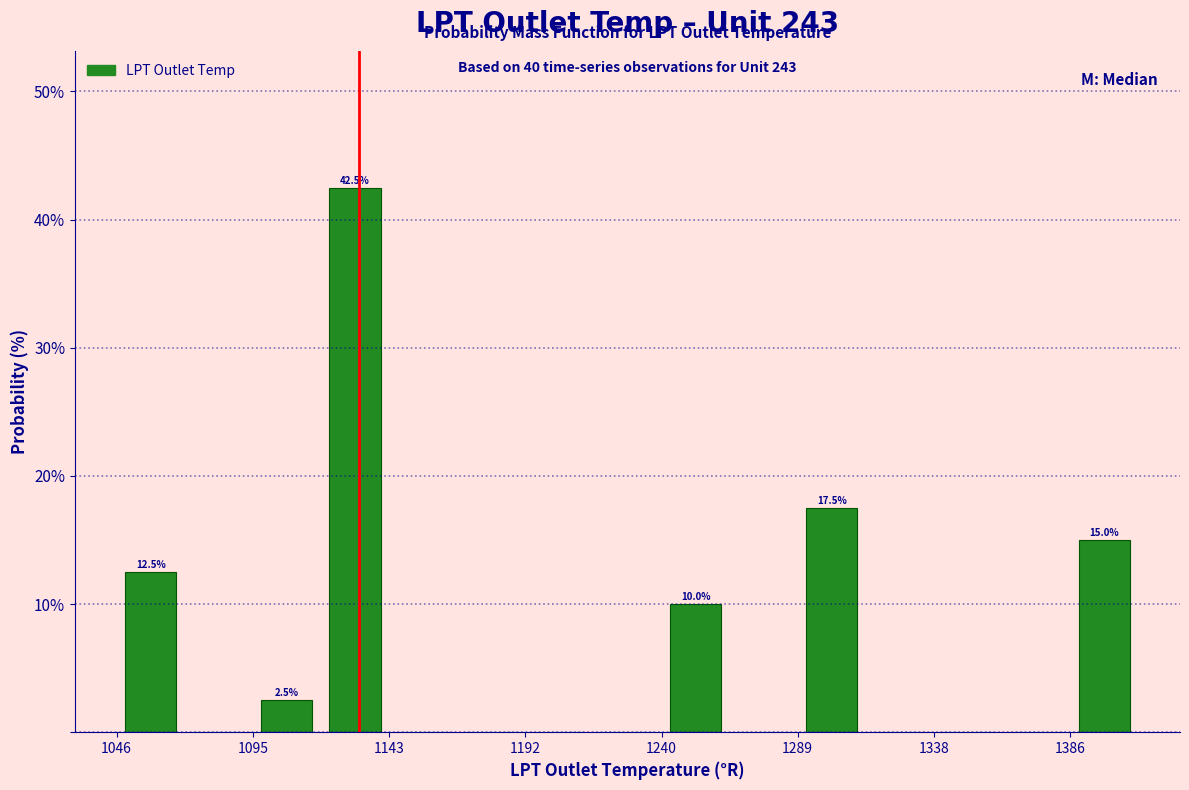

Which range on the x-axis has the tallest bar?

1120 to 1145